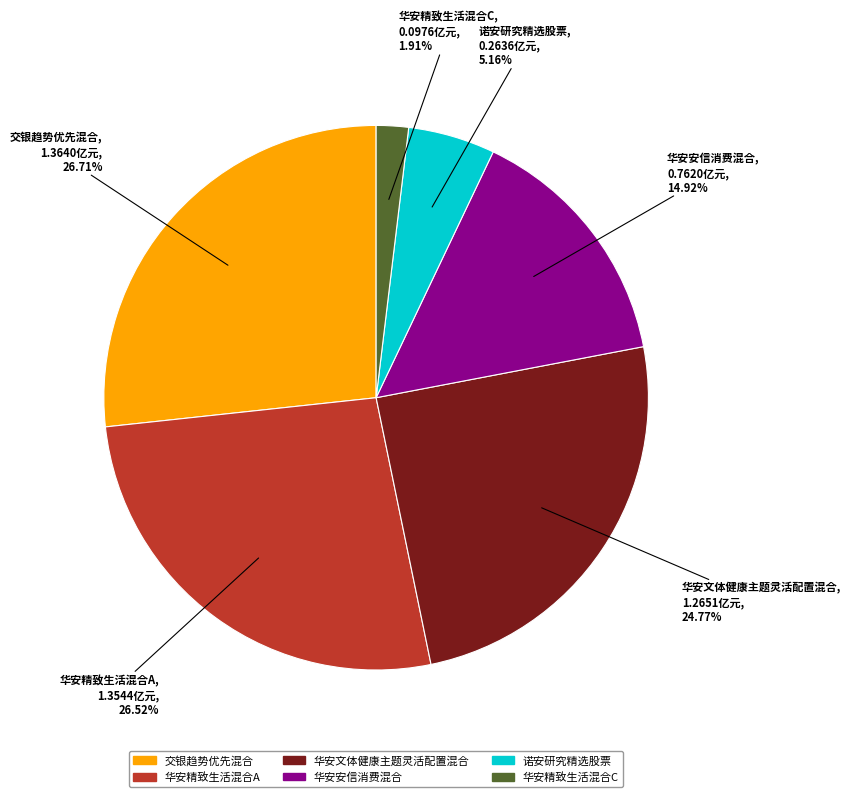

Approximately how many times larger is the value at 诺安研究精选股票 compared to 交银趋势优先混合?

0.2